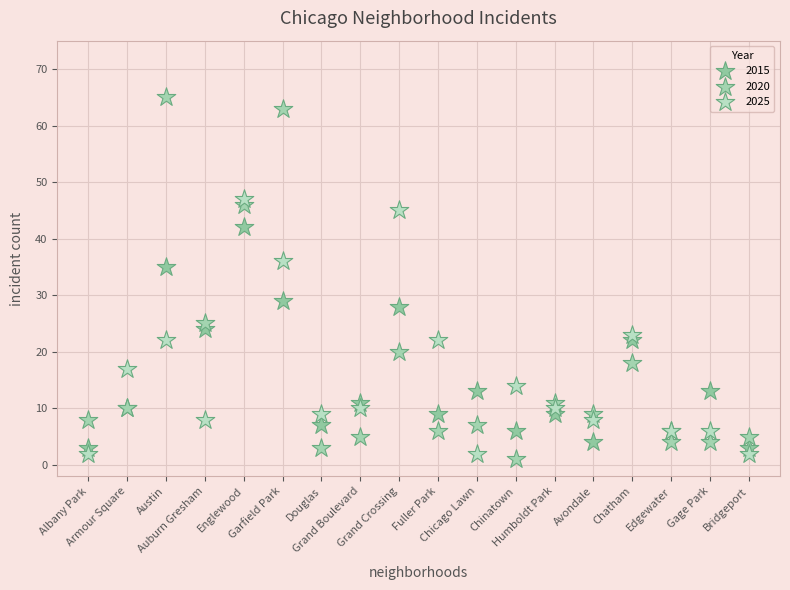

Which series contains the highest Y value?

2020